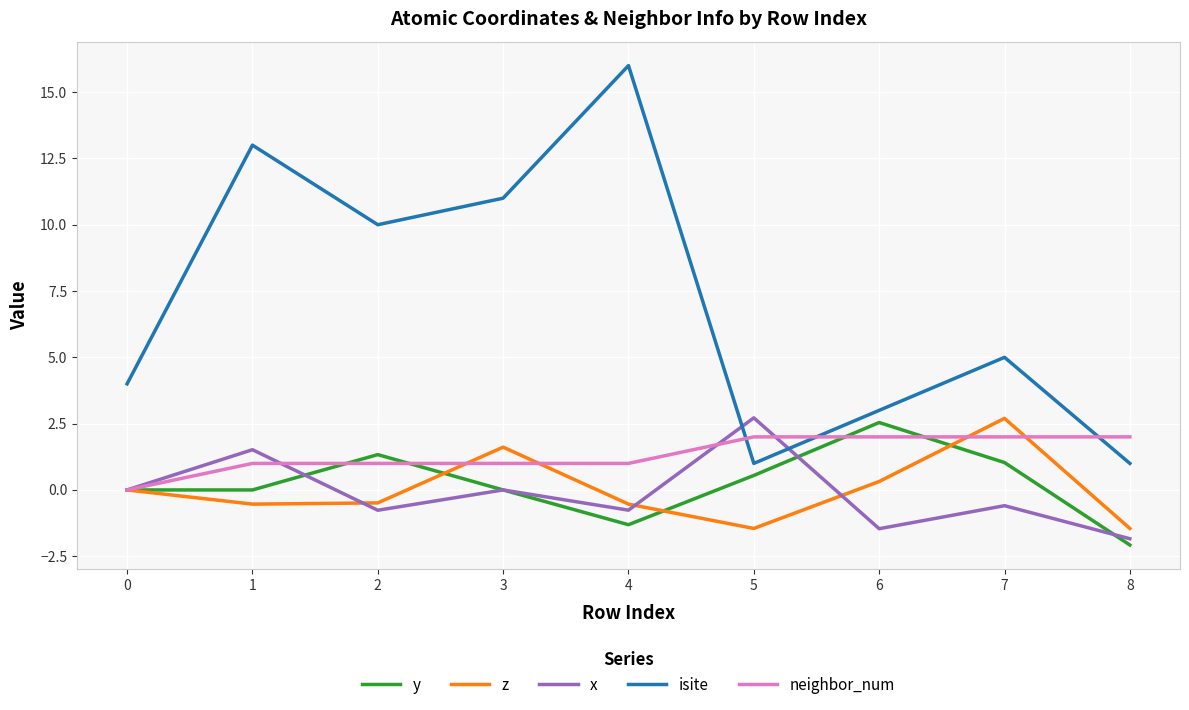

What is the difference between the maximum and minimum values in the isite series?

15.0